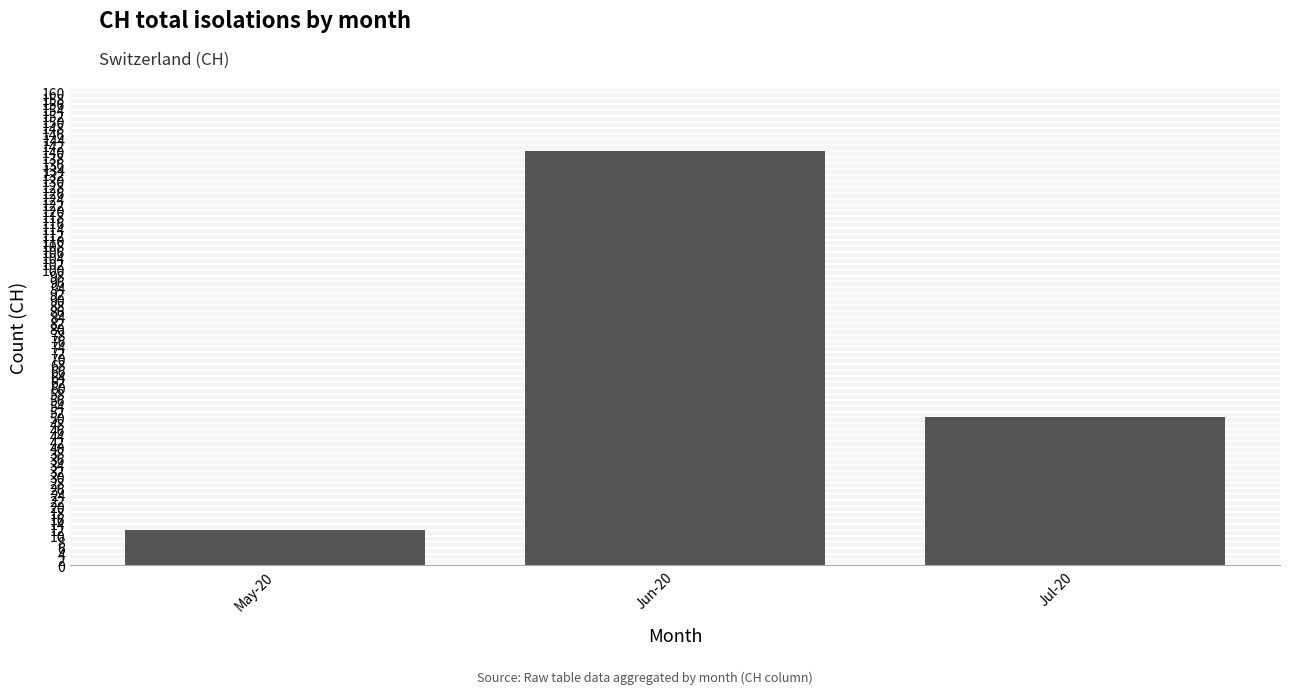

How many categories are shown in the chart?

3